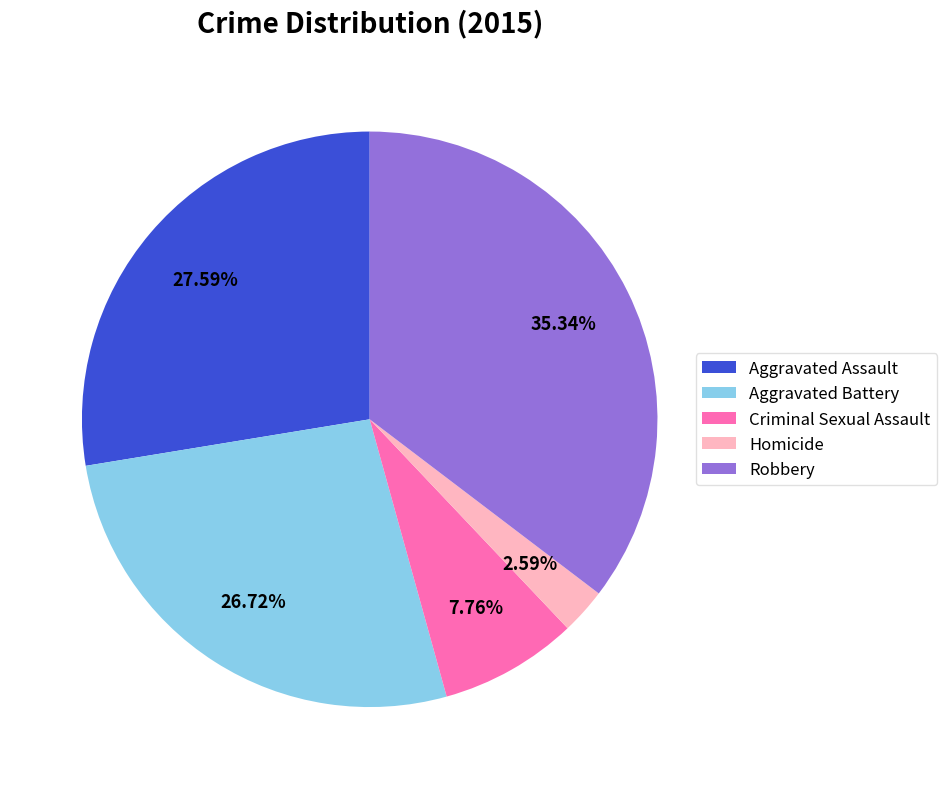

Between Aggravated Assault and Aggravated Battery, which is larger?

Aggravated Assault